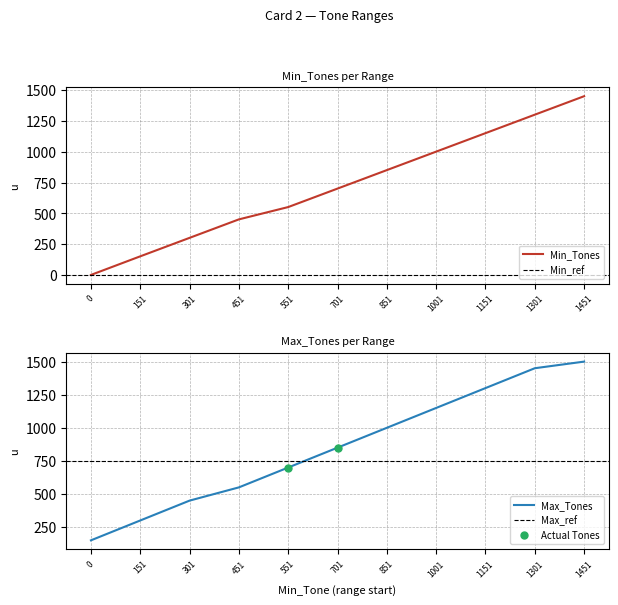

Count the Min_Tones values in the range 301 to 1151.

7